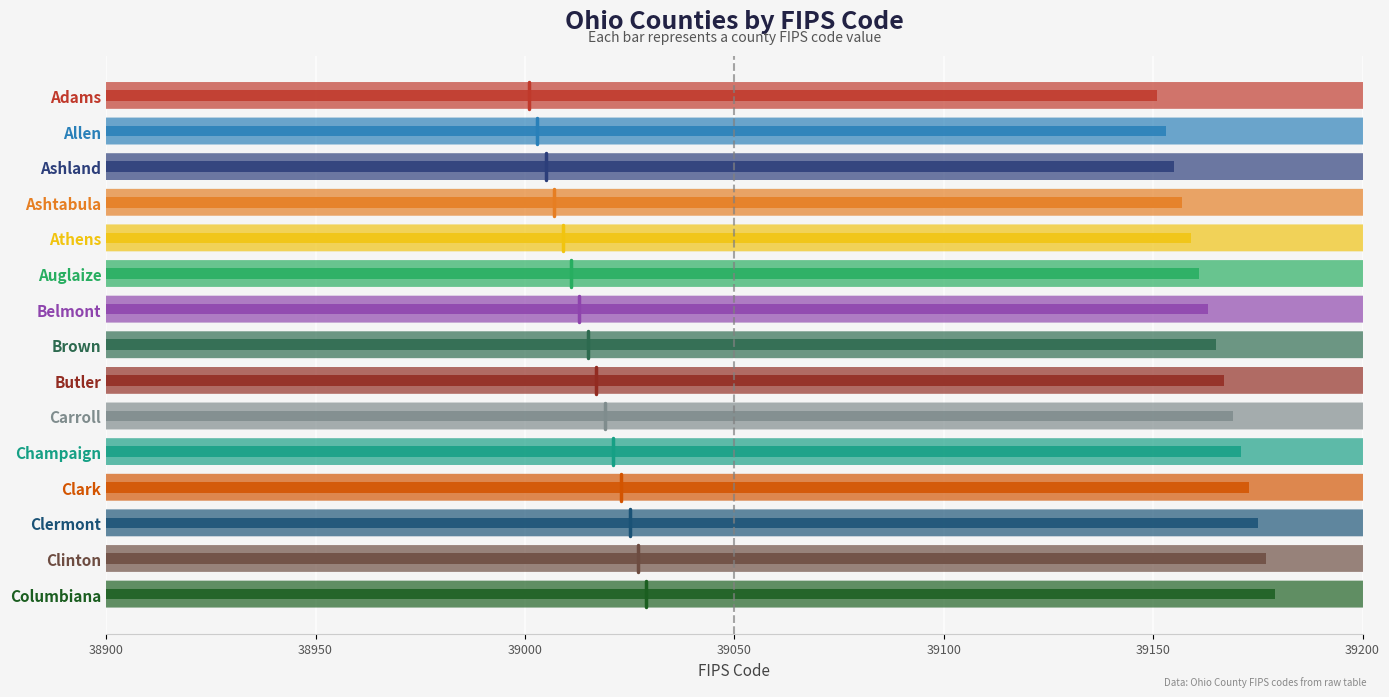

Approximately how many times larger is the value at Athens compared to Ashland?

1.0